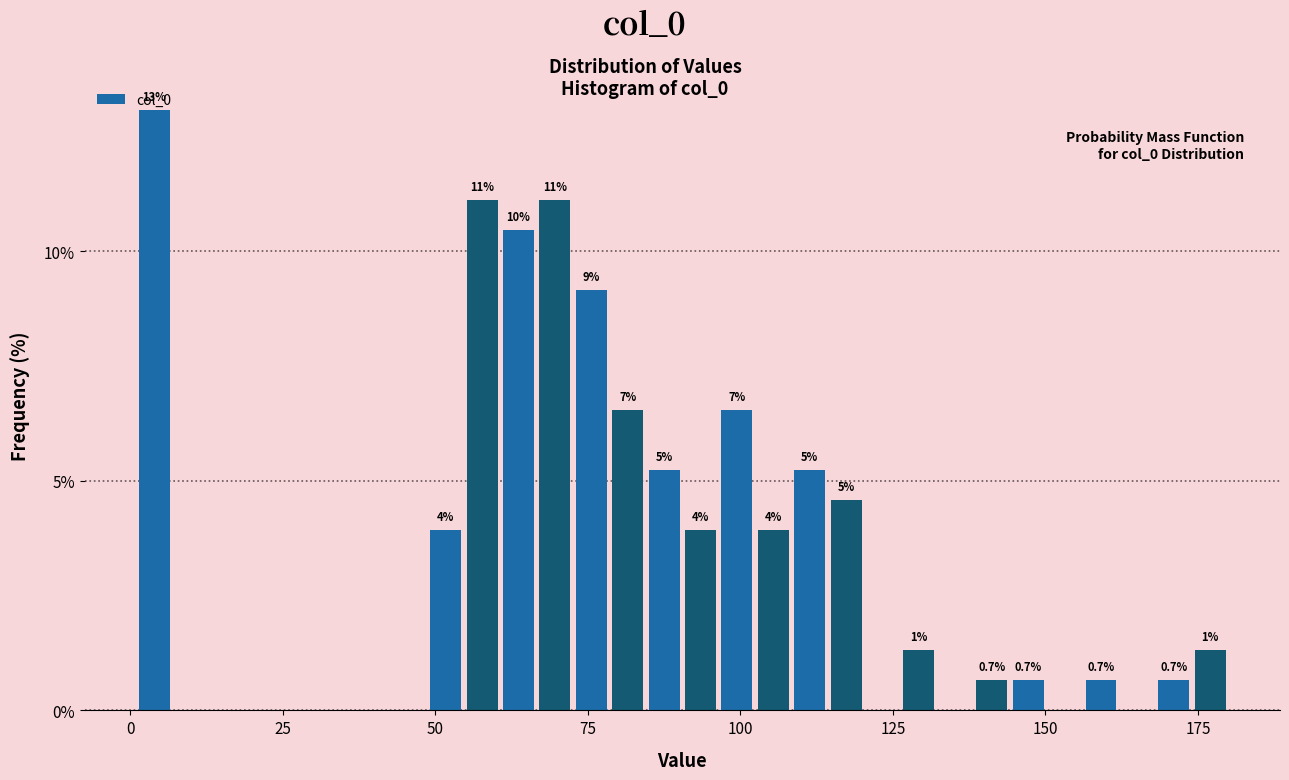

Around what value on the x-axis is the tallest bar? Give the approximate position of its centre, as read against the axis.

5